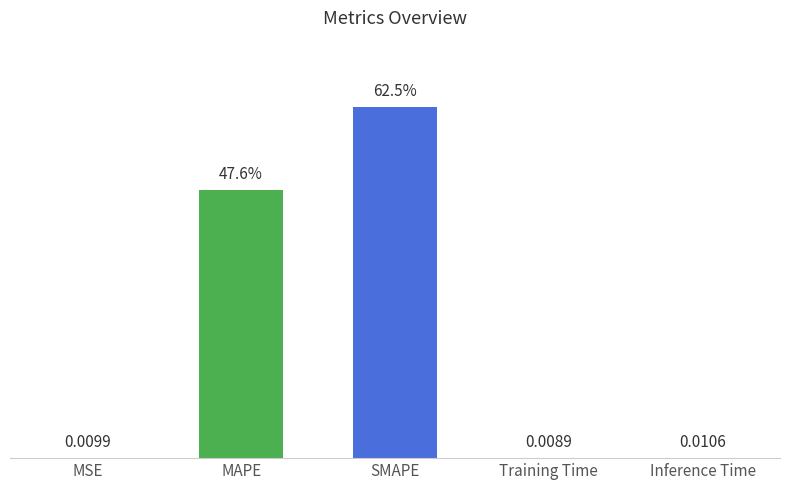

Which label corresponds to the largest value in the chart?

SMAPE